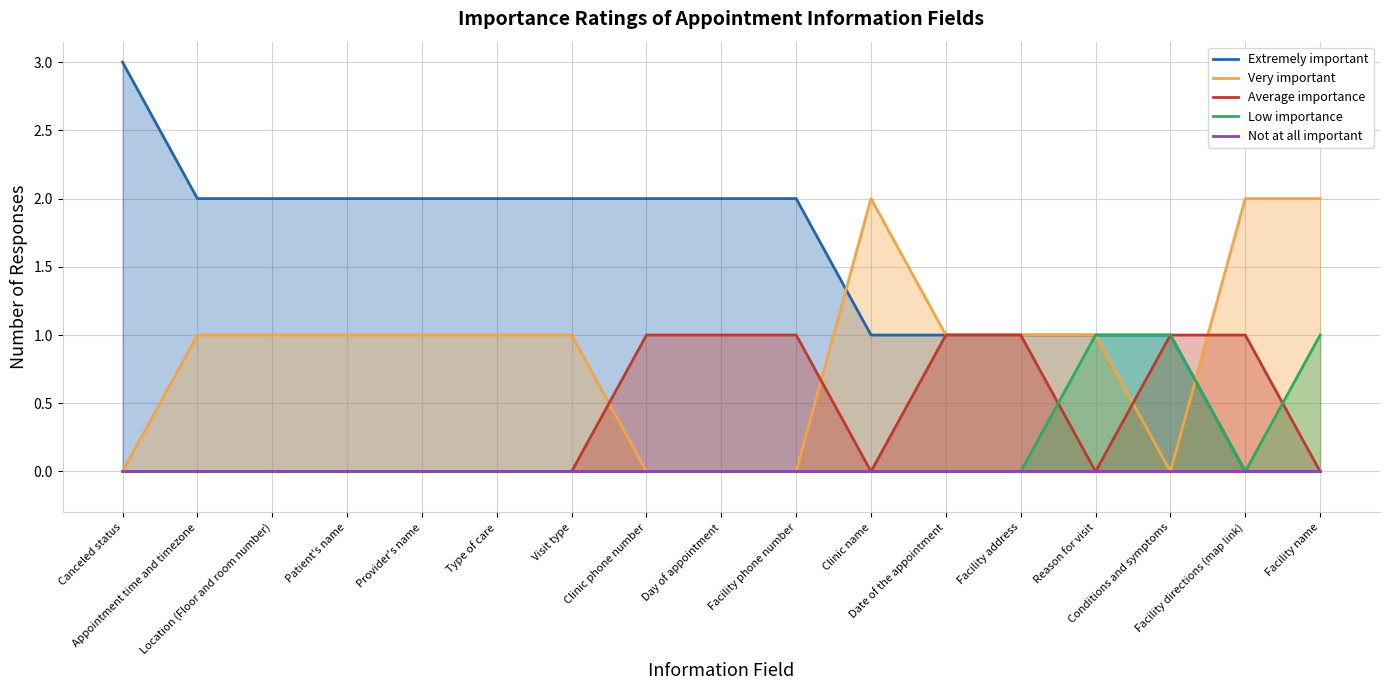

What position from the right is Date of the appointment?

6